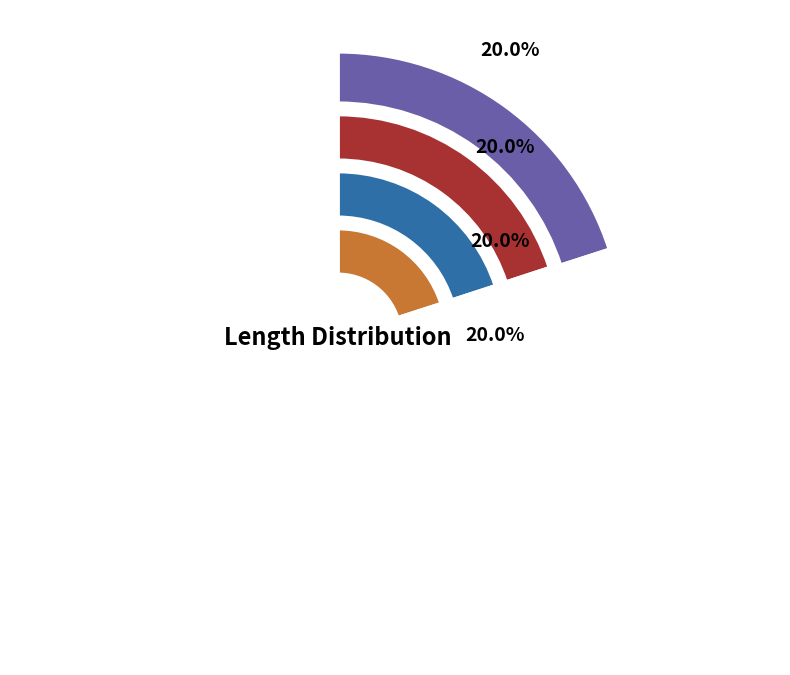

Between B_5 and B_3, which is larger?

B_5